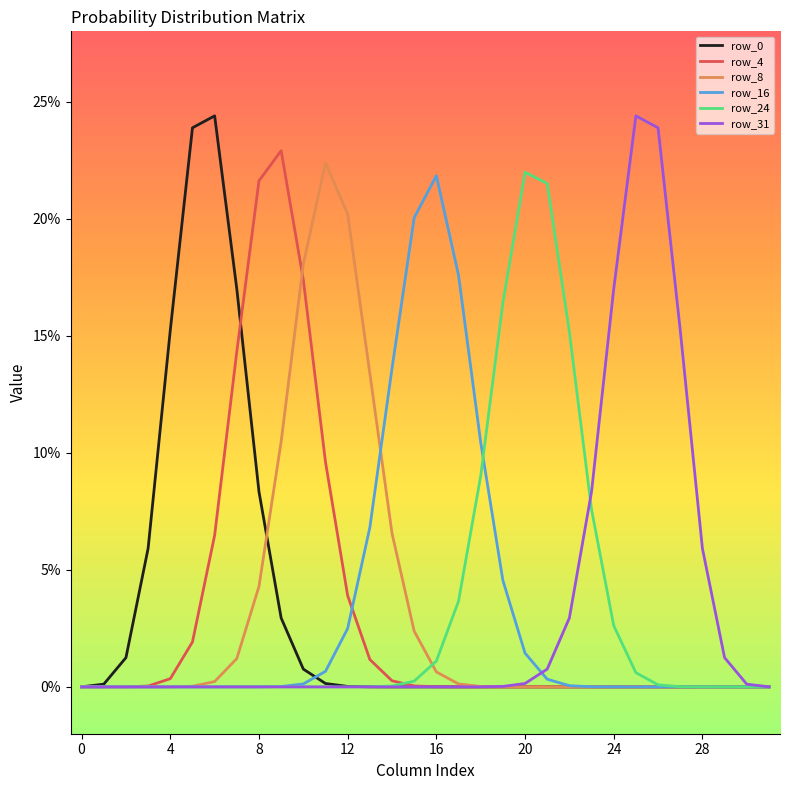

Is this an area chart (filled region under the line)?

No